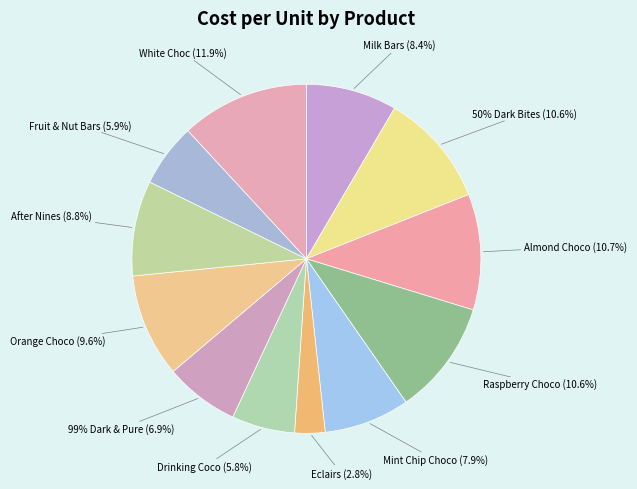

To the nearest percent, what is the difference between the largest and smallest slice percentages?

9%